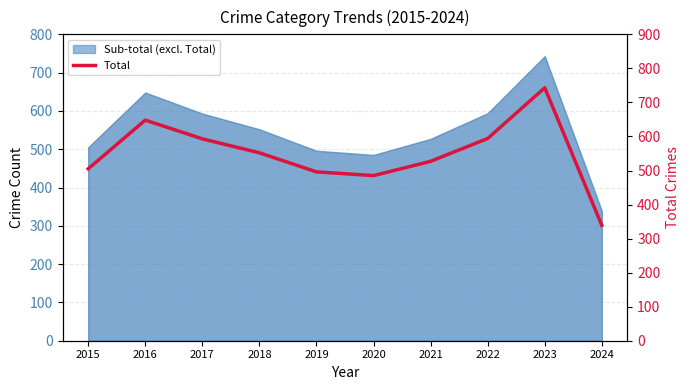

How many lines are shown in the chart?

1